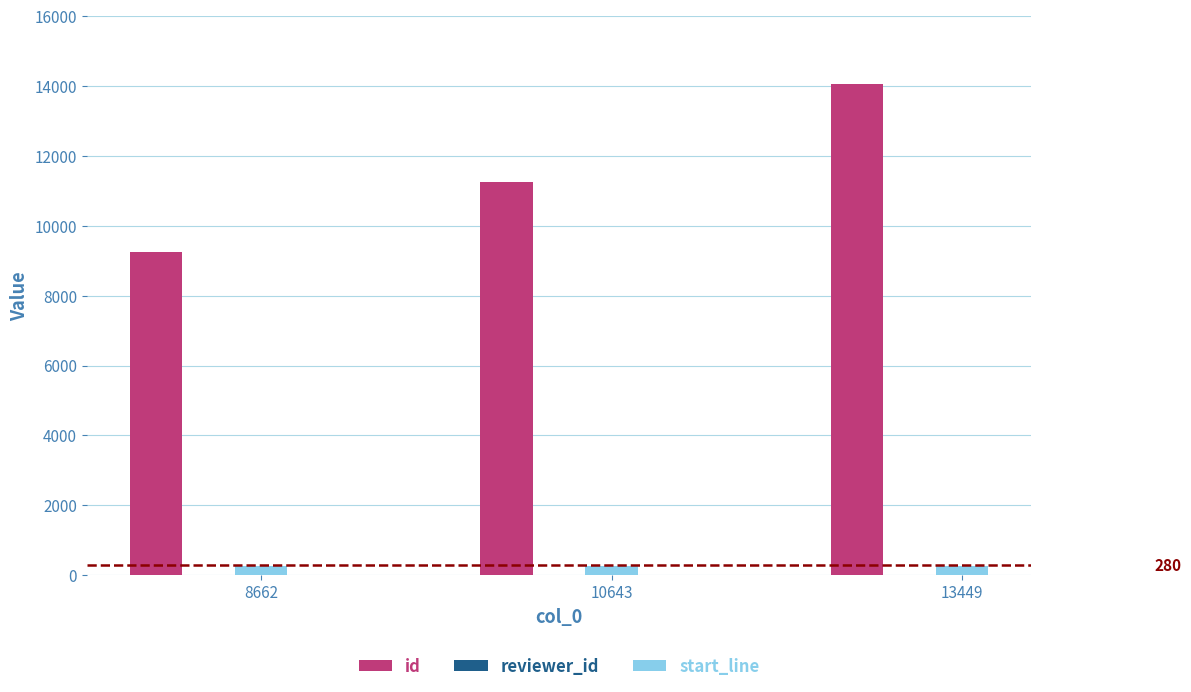

Between 8662 and 13449, which series saw the biggest shift?

id